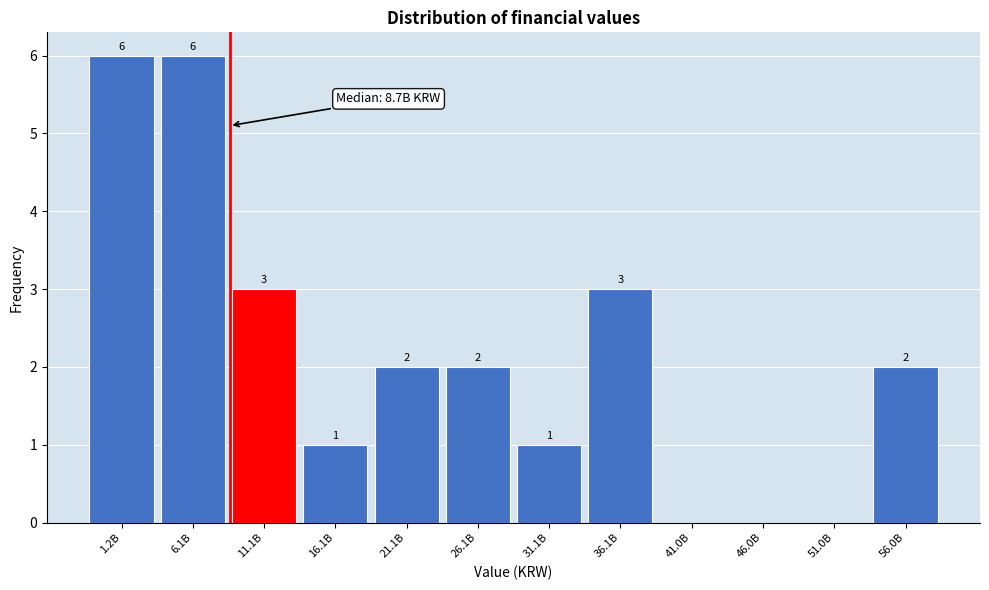

Reading left to right, list all the values displayed in this chart.

1.2B=6	6.1B=6	11.1B=3	16.1B=1	21.1B=2	26.1B=2	31.1B=1	36.1B=3	41.0B=0	46.0B=0	51.0B=0	56.0B=2